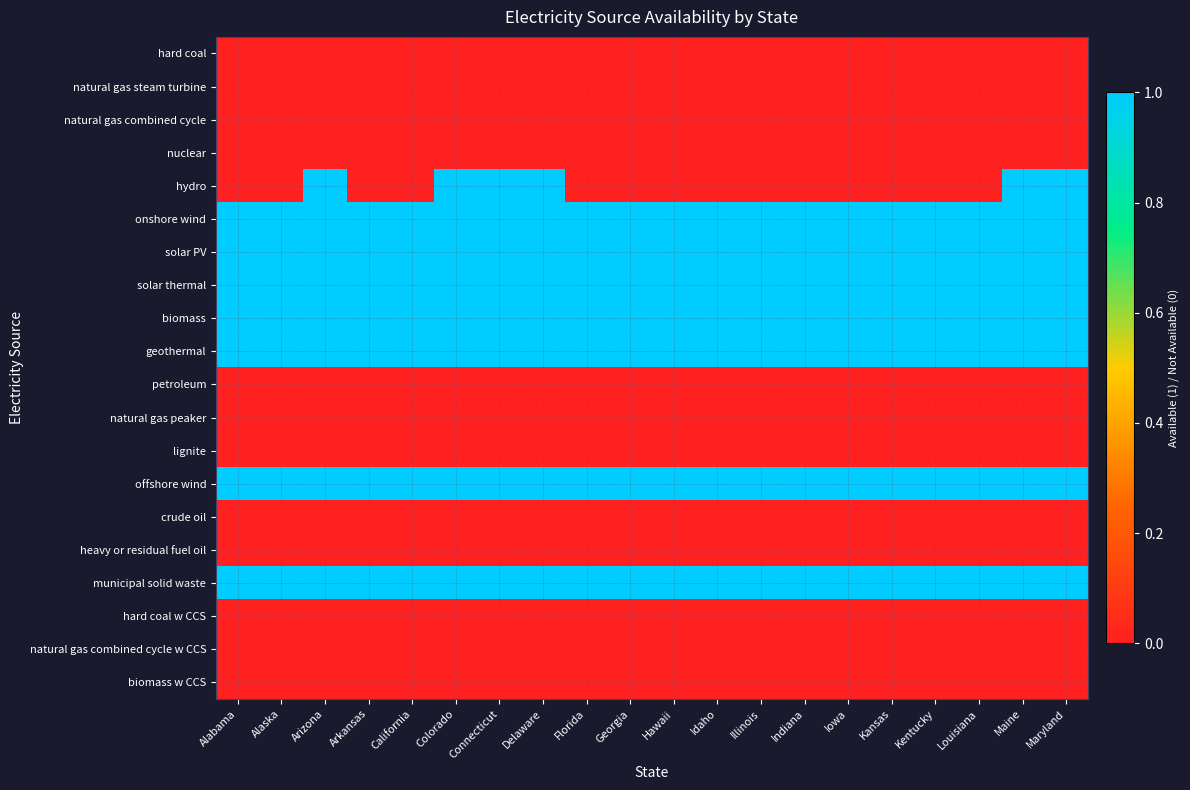

How many distinct data groups are displayed?

20